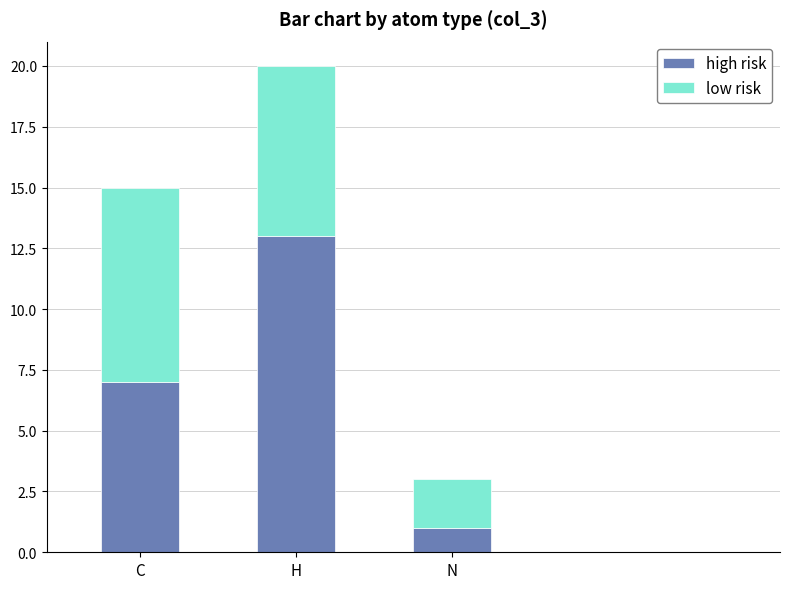

At which label does high risk reach its peak?

H